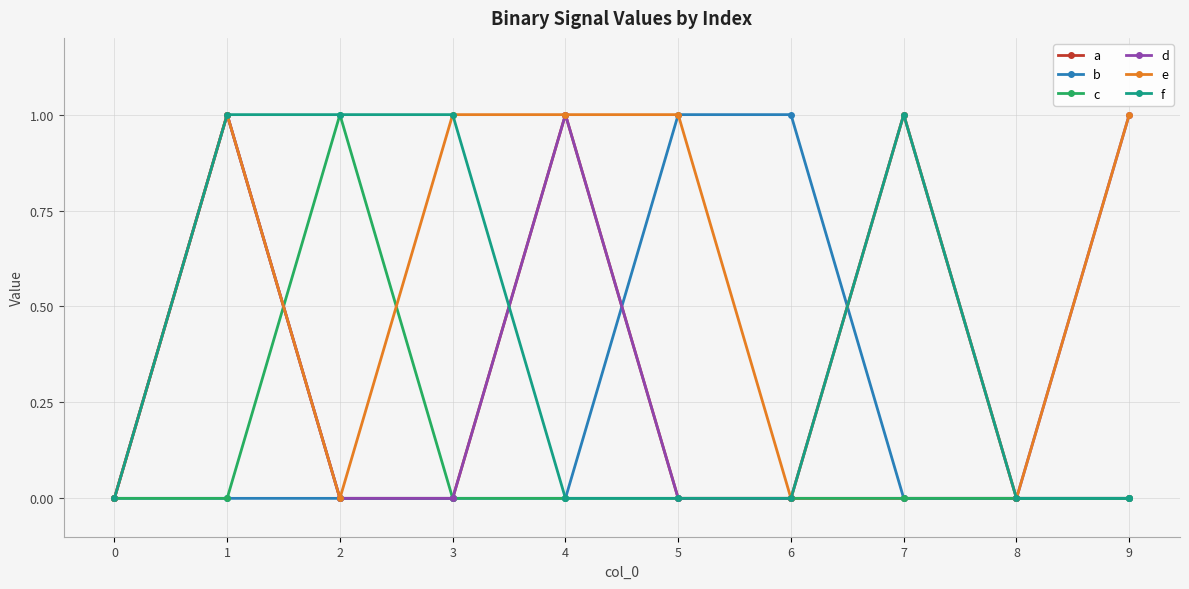

In d, how many points are higher than both neighbors (excluding endpoints)?

3